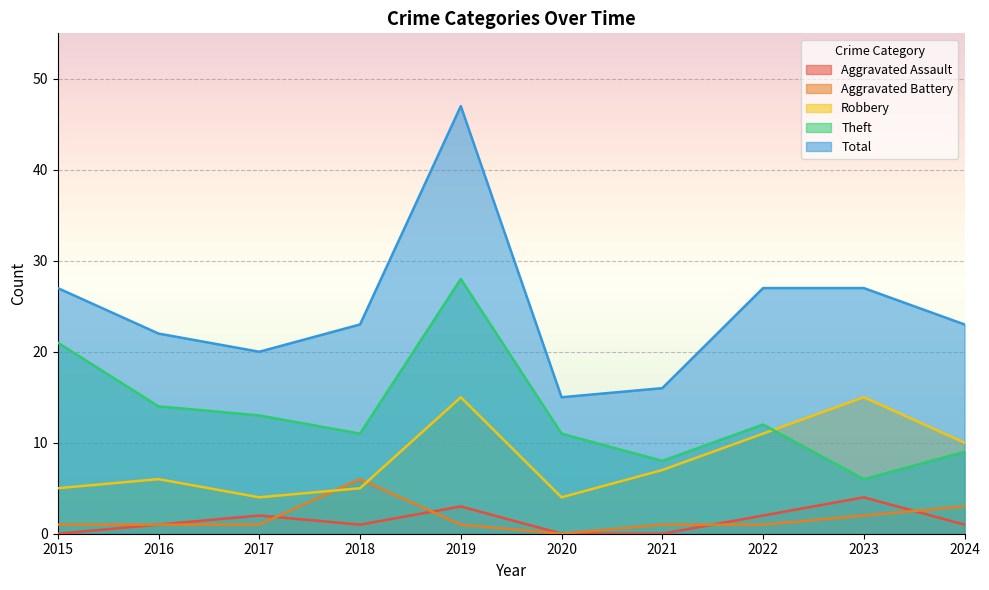

Which series has the widest spread of values?

Total